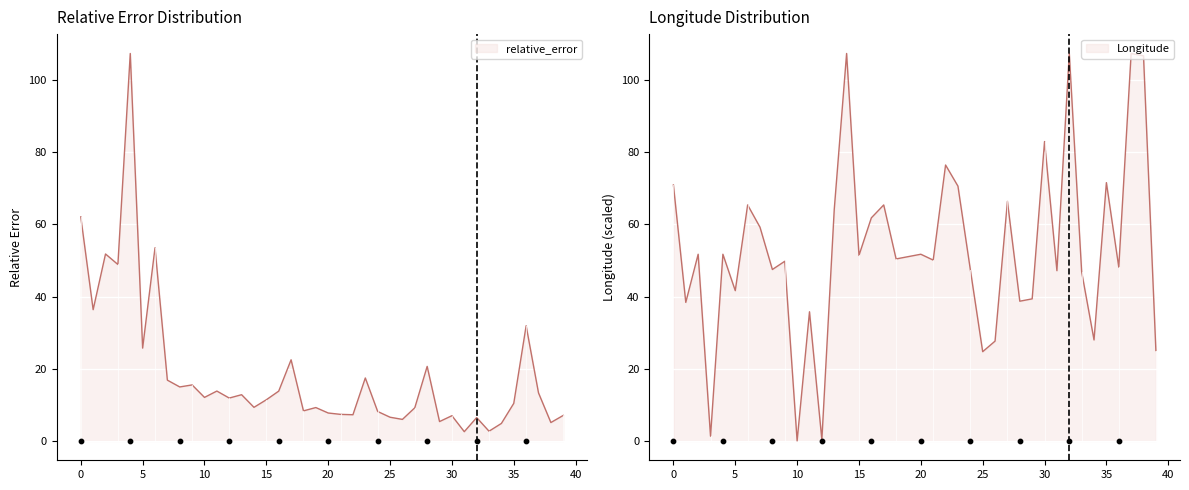

At which category is the sum across all series the highest?

4